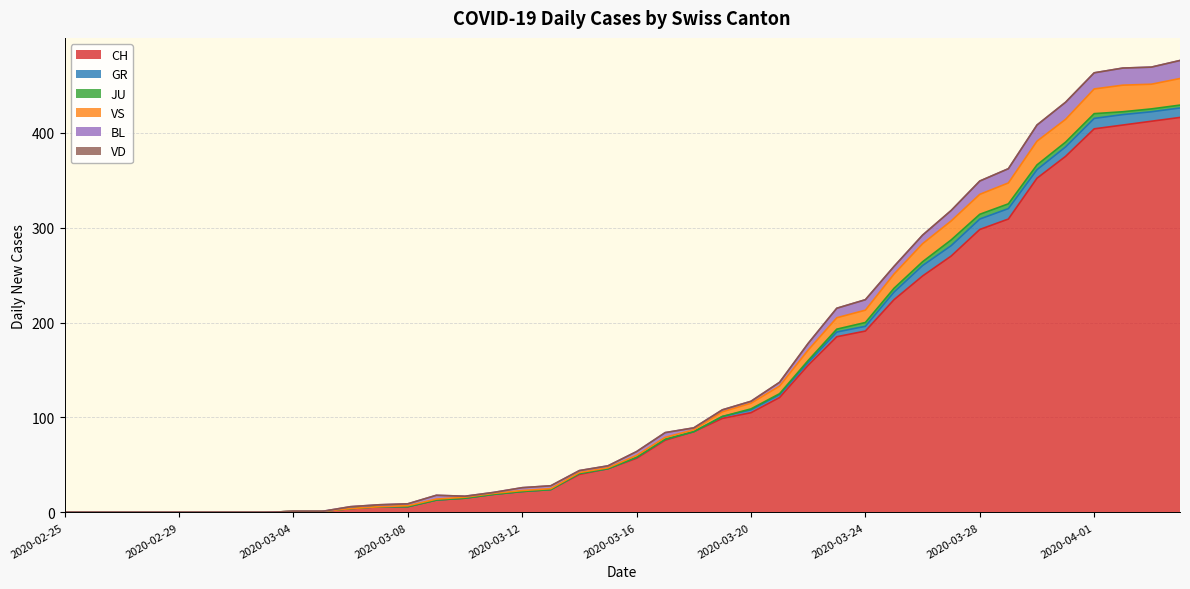

True or false: CH has more than 1 points higher than both neighbors.

False